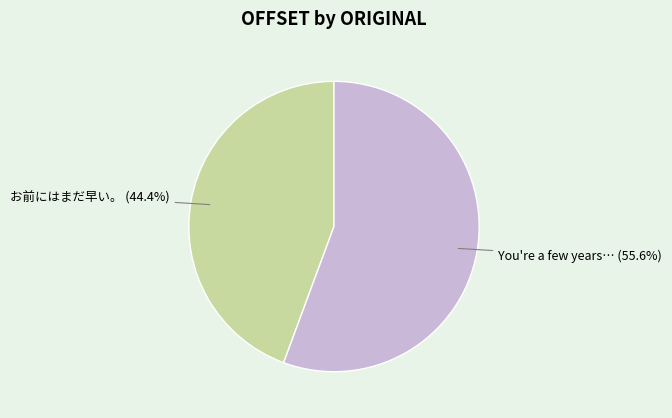

Does any single category account for the majority?

Yes